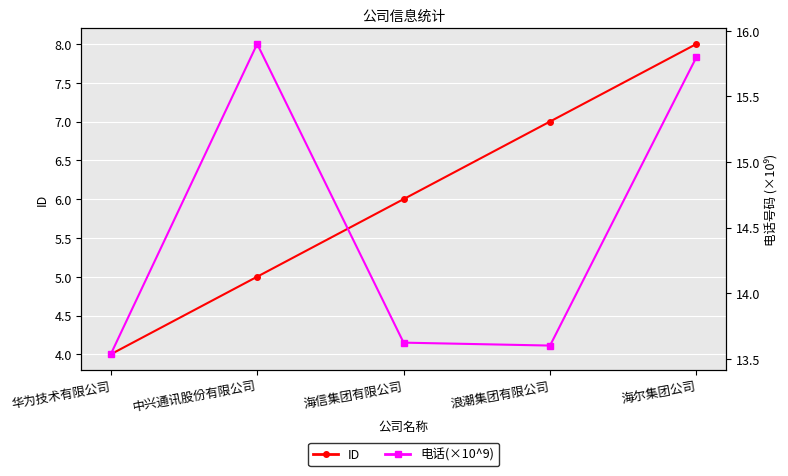

Which category has the lowest value in the ID series?

华为技术有限公司